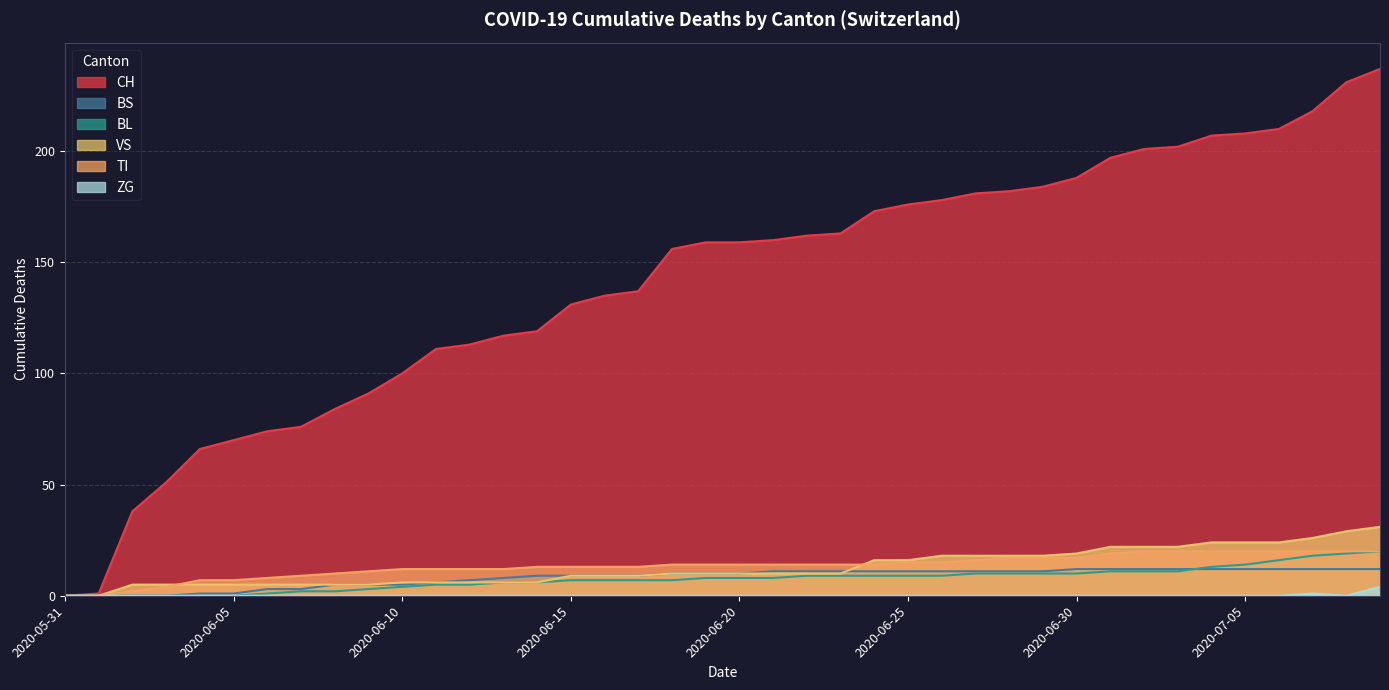

Reading right to left, list all the values displayed in this chart.

CH: 237	231	218	210	208	207	202	201	197	188	184	182	181	178	176	173	163	162	160	159	159	156	137	135	131	119	117	113	111	100	91	84	76	74	70	66	51	38	1	0
BS: 12	12	12	12	12	12	12	12	12	12	11	11	11	11	11	11	11	11	11	10	10	10	9	9	9	9	8	7	6	5	5	5	3	3	1	1	0	0	0	0
BL: 20	19	18	16	14	13	11	11	11	10	10	10	10	9	9	9	9	9	8	8	8	7	7	7	7	6	6	5	5	4	3	2	2	1	0	0	0	0	0	0
VS: 31	29	26	24	24	24	22	22	22	19	18	18	18	18	16	16	10	10	10	10	10	10	9	9	9	6	6	6	6	6	5	5	5	5	5	5	5	5	0	0
TI: 20	20	20	20	20	20	20	20	19	17	17	17	16	15	15	14	14	14	14	14	14	14	13	13	13	13	12	12	12	12	11	10	9	8	7	7	4	2	0	0
ZG: 4	0	1	0	0	0	0	0	0	0	0	0	0	0	0	0	0	0	0	0	0	0	0	0	0	0	0	0	0	0	0	0	0	0	0	0	0	0	0	0